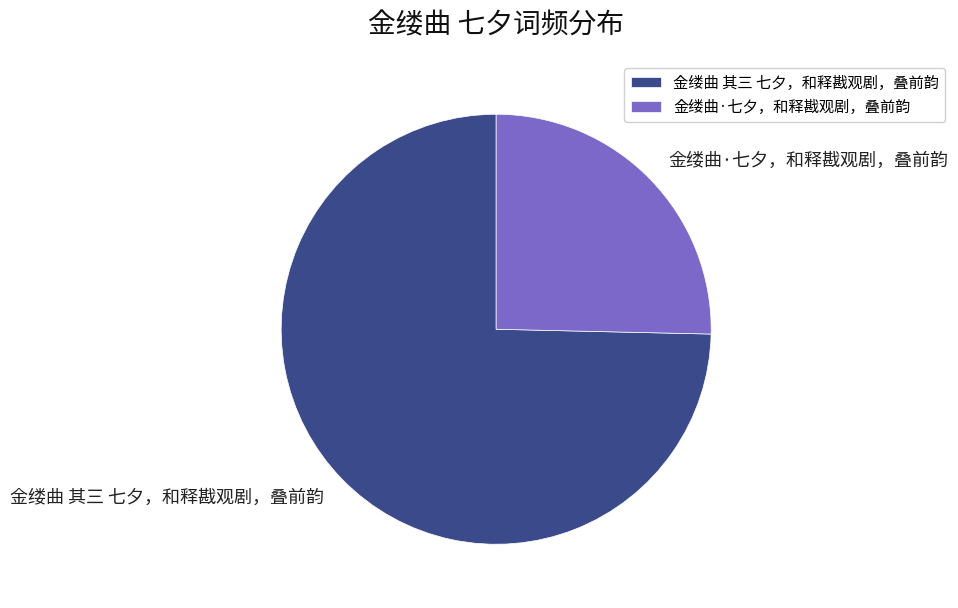

Which slice is the largest?

金缕曲 其三 七夕，和释戡观剧，叠前韵